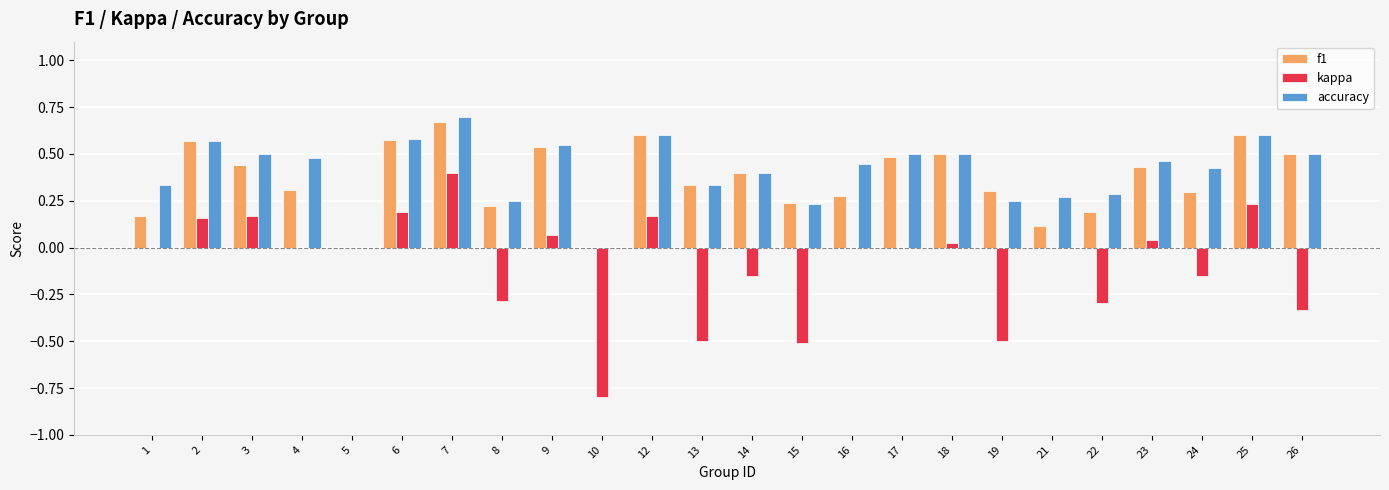

Which series has the largest total across all categories?

accuracy